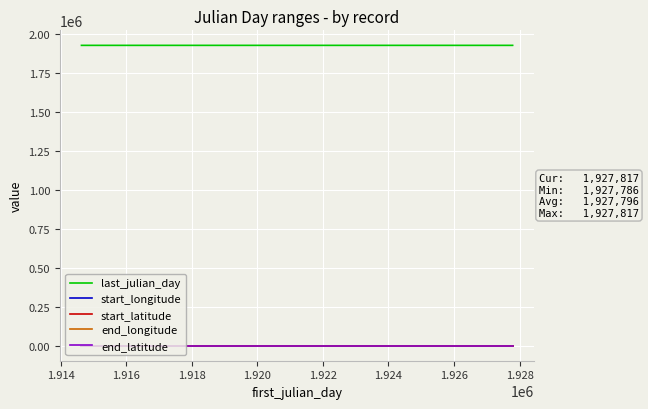

Is this an area chart (filled region under the line)?

No